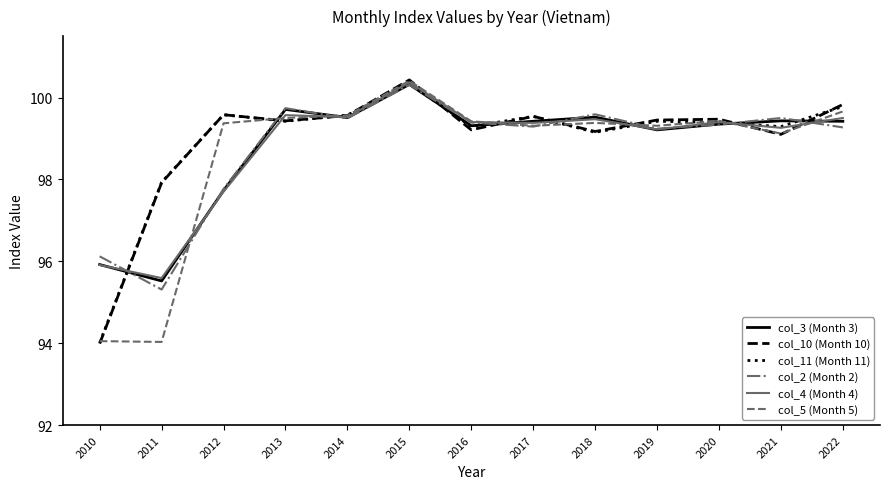

What is the spread (max minus min) of values at 2012?

1.9